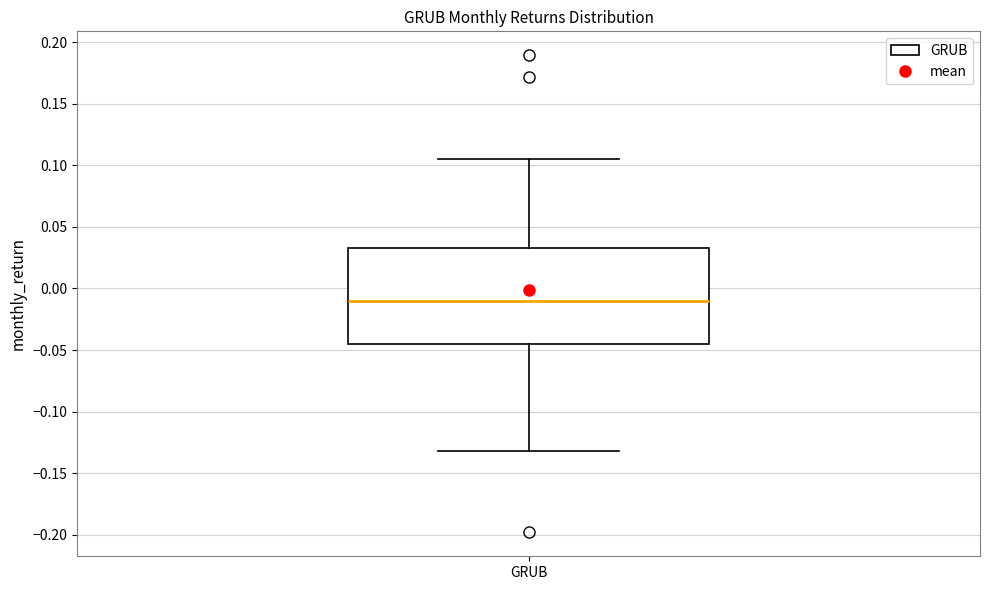

Read this box plot against the y-axis: the position of the median line, the range covered by the box, and the ends of both whiskers. The values are not printed on the chart, so give them approximately, as read against the axis.

median -0.010, box -0.045 to 0.035, whiskers -0.130 to 0.105